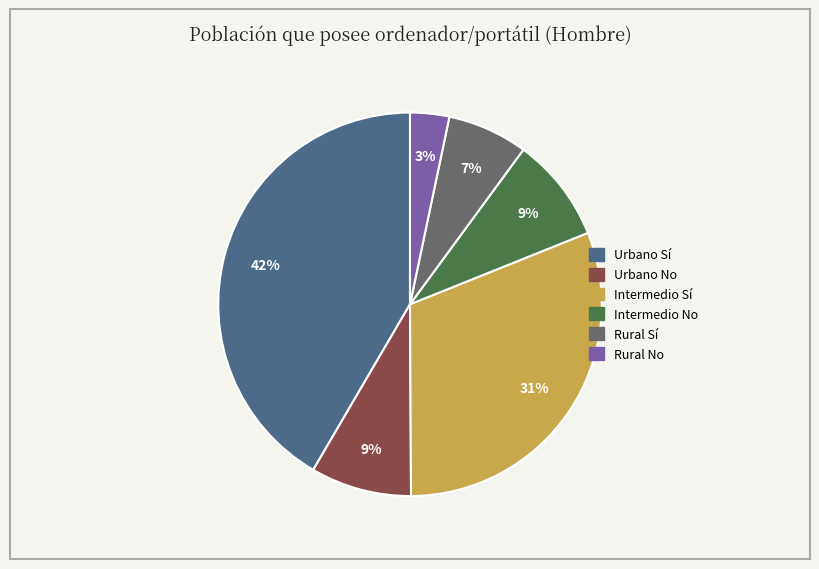

To the nearest percent, what is the difference between the Intermedio No and Urbano Sí slice percentages?

33%